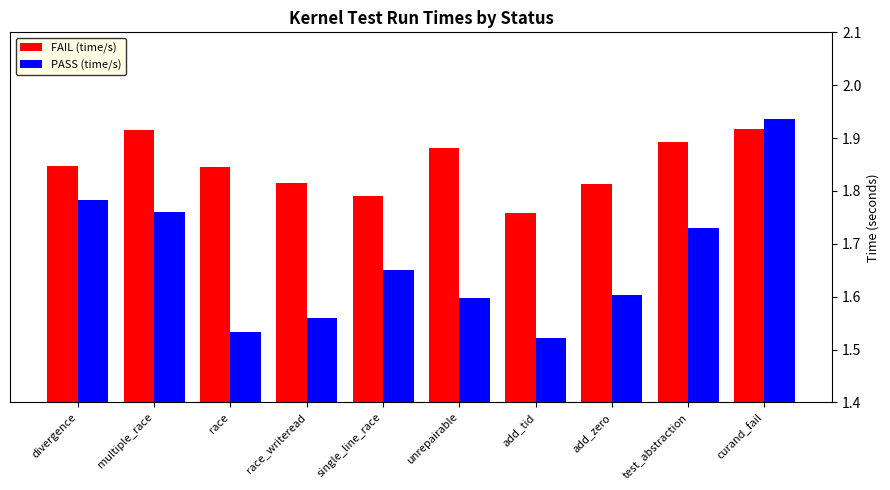

List the labels in order of PASS (time/s) value, largest first.

curand_fail, divergence, multiple_race, test_abstraction, single_line_race, add_zero, unrepairable, race_writeread, race, add_tid